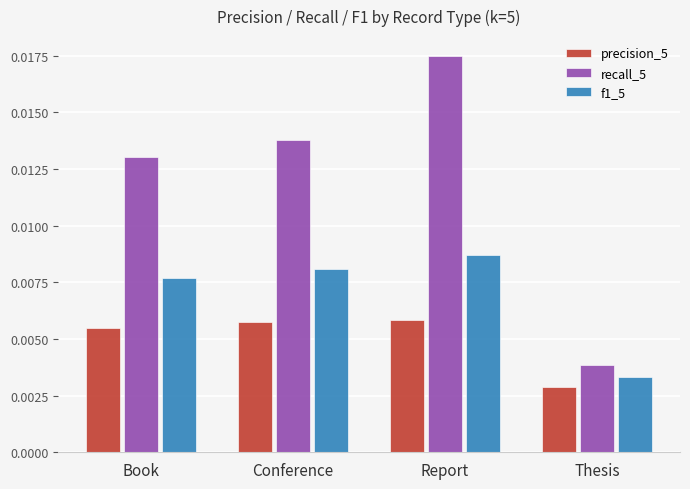

At which label is precision_5 closest to 0?

Thesis